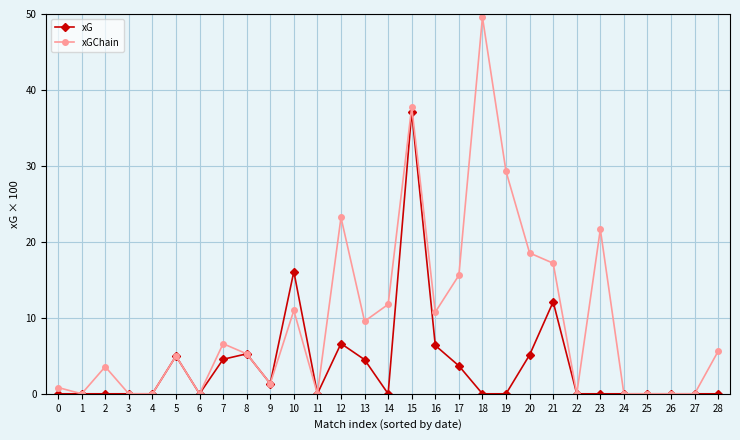

Which series has the widest spread of values?

xGChain